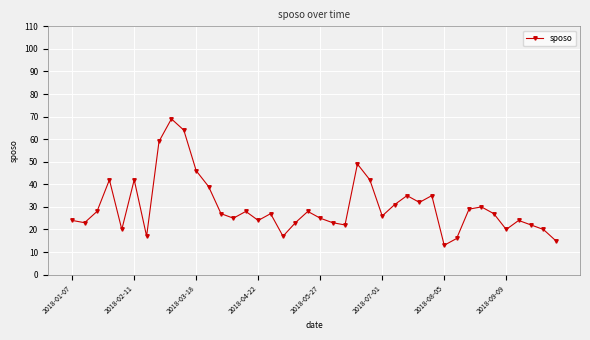

What is the greatest value displayed?

69